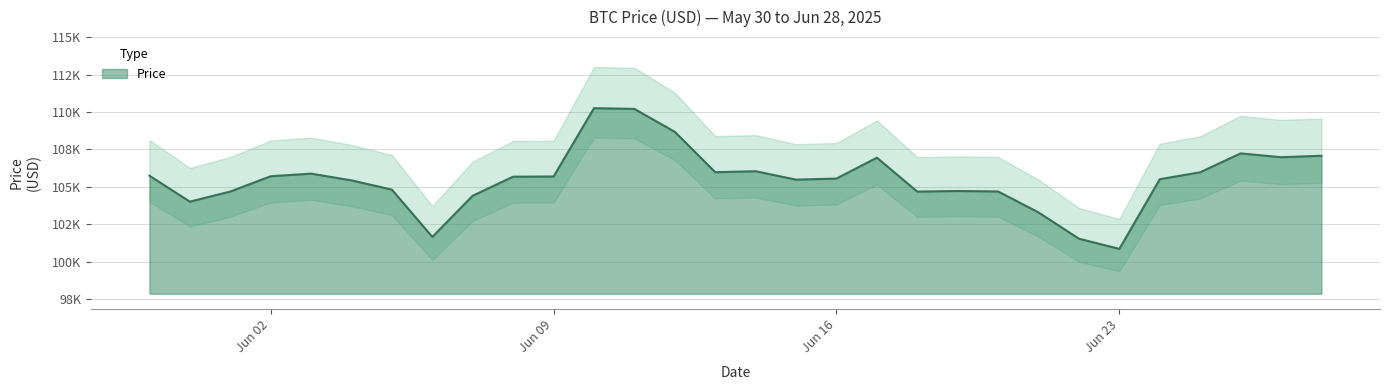

Between 2025-06-01 and 2025-06-14, which is larger?

2025-06-14